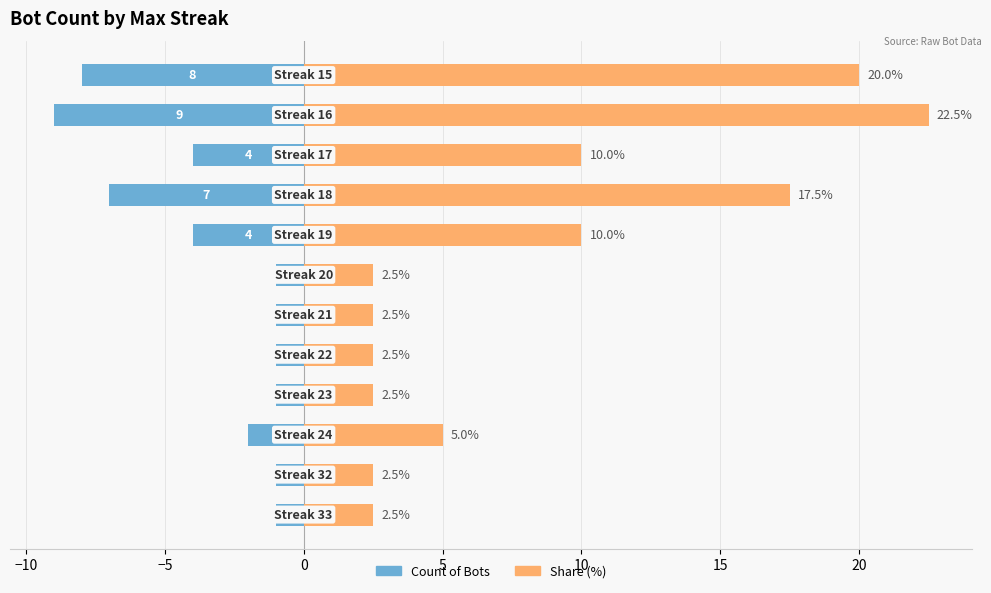

What is the average value of the Max Streak Count series?

-3.3